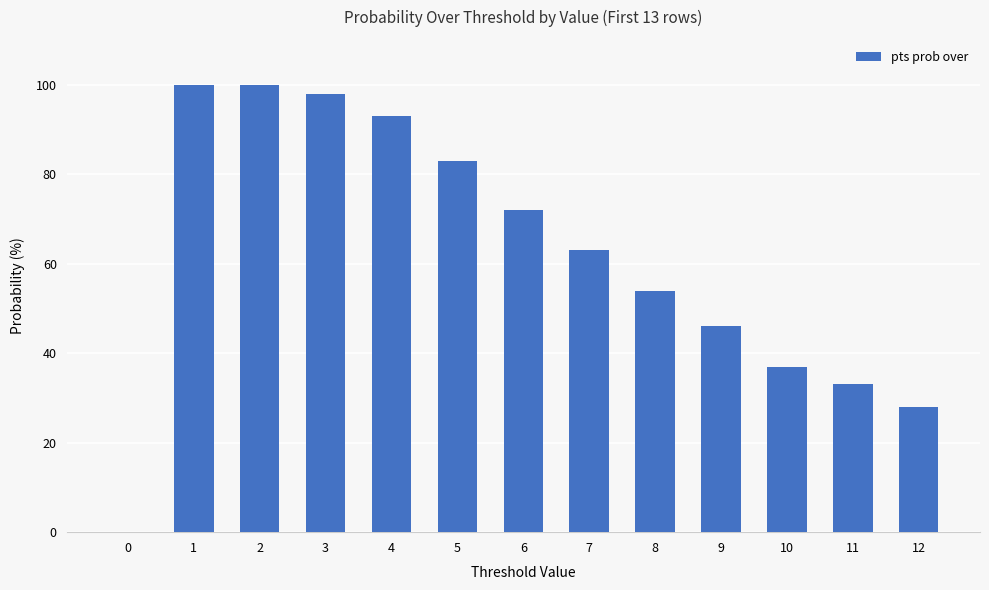

True or false: the data shows 100 at 1.

True